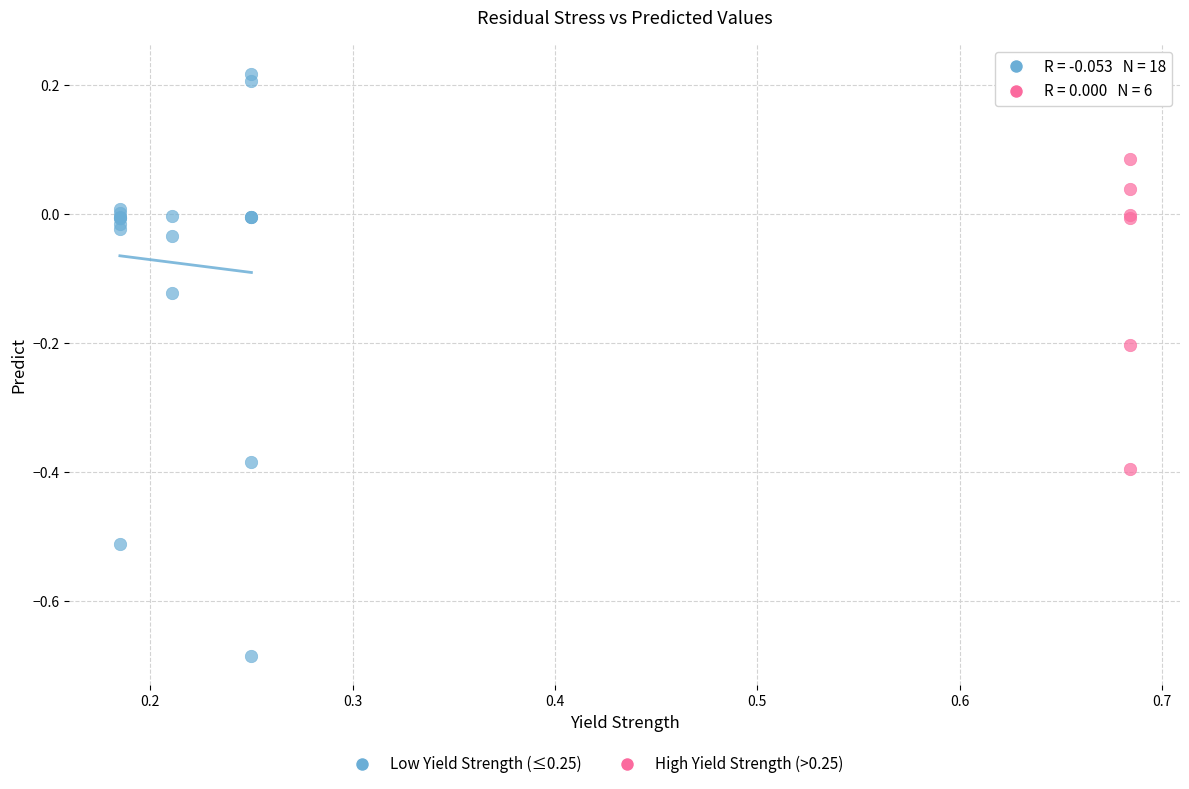

Which series reaches the minimum Y coordinate?

Low Yield Strength (≤0.25)